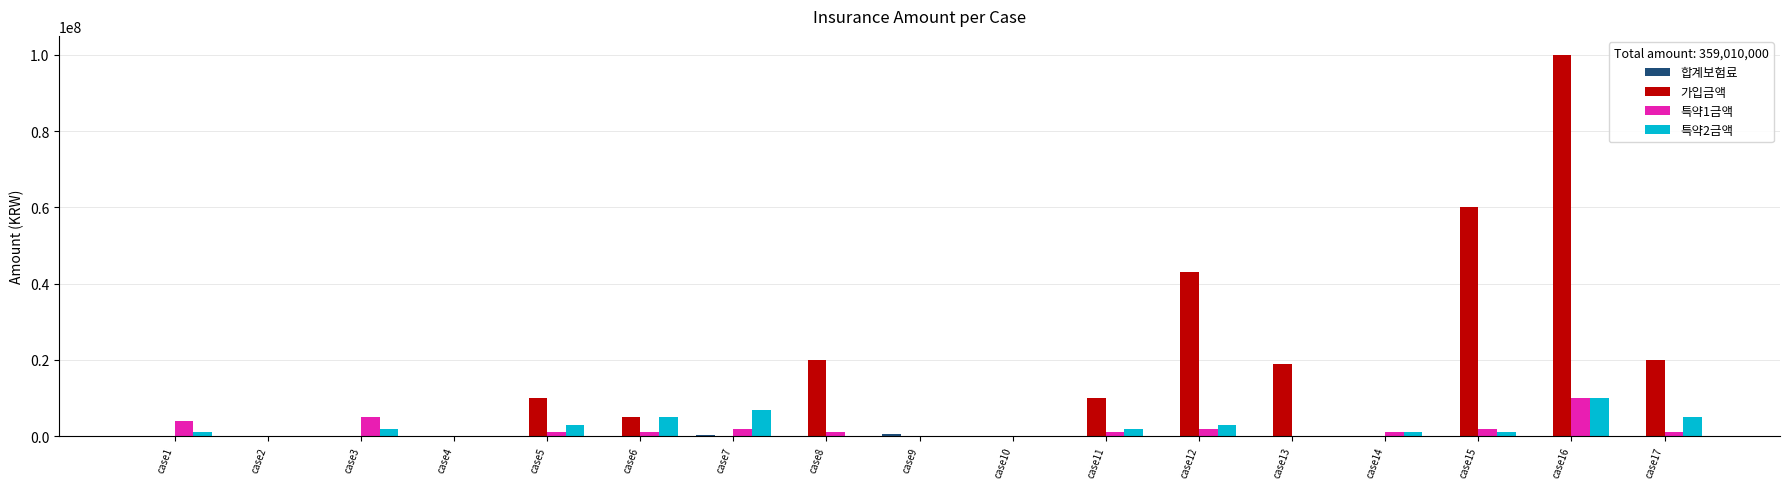

What is the sum of all 가입금액 values?

287000000